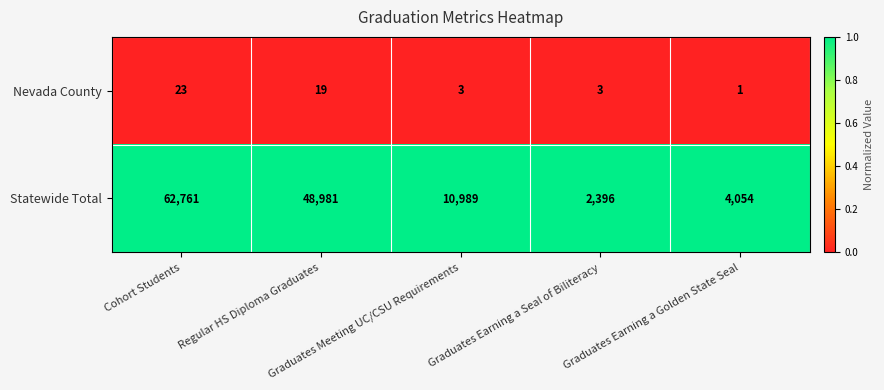

Which series has the largest range (max minus min)?

Statewide Total